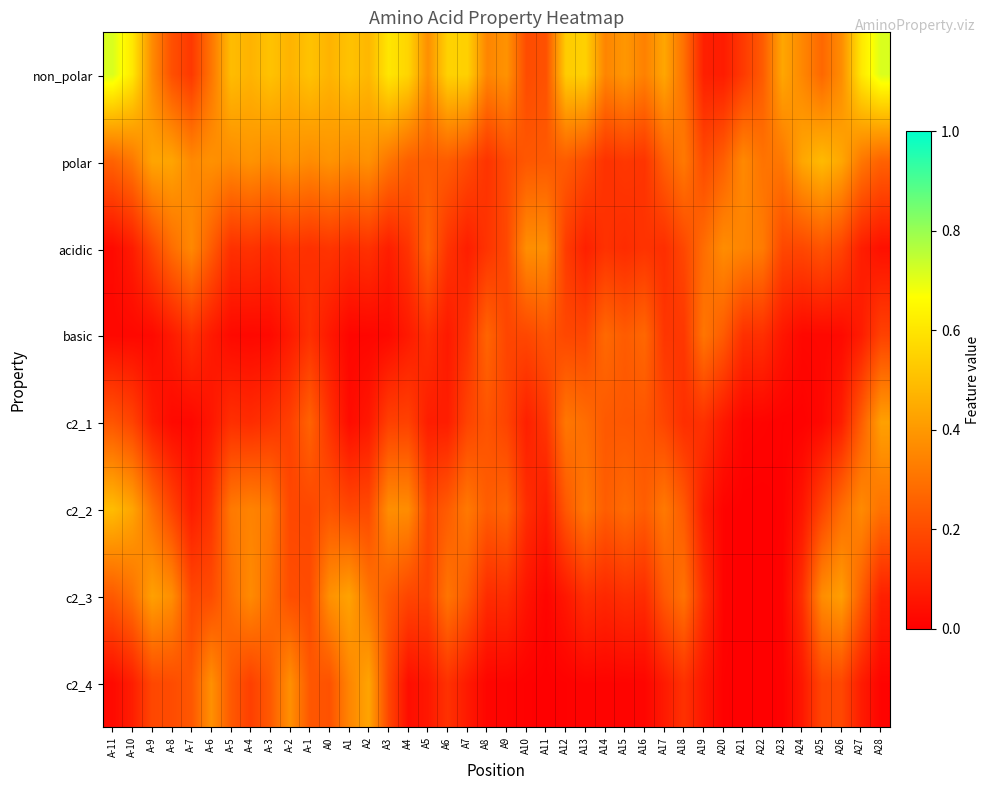

Reading left to right, extract all data points from this chart.

non_polar: A-11=0.7	A-10=0.6	A-9=0.4	A-8=0.2	A-7=0.1	A-6=0.3	A-5=0.5	A-4=0.5	A-3=0.5	A-2=0.5	A-1=0.5	A0=0.5	A1=0.5	A2=0.5	A3=0.6	A4=0.6	A5=0.4	A6=0.6	A7=0.5	A8=0.3	A9=0.4	A10=0.2	A11=0.2	A12=0.5	A13=0.5	A14=0.3	A15=0.4	A16=0.3	A17=0.4	A18=0.3	A19=0.1	A20=0.1	A21=0.2	A22=0.2	A23=0.4	A24=0.4	A25=0.3	A26=0.4	A27=0.6	A28=0.7
polar: A-11=0.3	A-10=0.3	A-9=0.4	A-8=0.4	A-7=0.4	A-6=0.4	A-5=0.4	A-4=0.4	A-3=0.4	A-2=0.4	A-1=0.4	A0=0.4	A1=0.4	A2=0.4	A3=0.3	A4=0.3	A5=0.2	A6=0.2	A7=0.2	A8=0.1	A9=0.2	A10=0.2	A11=0.2	A12=0.2	A13=0.2	A14=0.1	A15=0.1	A16=0.1	A17=0.2	A18=0.3	A19=0.2	A20=0.2	A21=0.4	A22=0.3	A23=0.3	A24=0.4	A25=0.5	A26=0.4	A27=0.3	A28=0.3
acidic: A-11=0.0	A-10=0.1	A-9=0.2	A-8=0.3	A-7=0.4	A-6=0.2	A-5=0.1	A-4=0.1	A-3=0.1	A-2=0.1	A-1=0.1	A0=0.1	A1=0.1	A2=0.1	A3=0.1	A4=0.1	A5=0.3	A6=0.1	A7=0.1	A8=0.1	A9=0.2	A10=0.4	A11=0.4	A12=0.2	A13=0.1	A14=0.1	A15=0.1	A16=0.1	A17=0.1	A18=0.2	A19=0.3	A20=0.4	A21=0.3	A22=0.3	A23=0.2	A24=0.2	A25=0.2	A26=0.2	A27=0.1	A28=0.0
basic: A-11=0.0	A-10=0.0	A-9=0.0	A-8=0.1	A-7=0.1	A-6=0.1	A-5=0.0	A-4=0.0	A-3=0.0	A-2=0.1	A-1=0.1	A0=0.1	A1=0.0	A2=0.0	A3=0.0	A4=0.1	A5=0.1	A6=0.1	A7=0.1	A8=0.3	A9=0.2	A10=0.2	A11=0.2	A12=0.2	A13=0.2	A14=0.3	A15=0.2	A16=0.3	A17=0.1	A18=0.1	A19=0.3	A20=0.2	A21=0.1	A22=0.1	A23=0.1	A24=0.0	A25=0.0	A26=0.0	A27=0.1	A28=0.2
c2_1: A-11=0.2	A-10=0.2	A-9=0.1	A-8=0.0	A-7=0.0	A-6=0.1	A-5=0.1	A-4=0.1	A-3=0.1	A-2=0.2	A-1=0.3	A0=0.1	A1=0.0	A2=0.1	A3=0.2	A4=0.2	A5=0.1	A6=0.1	A7=0.2	A8=0.2	A9=0.2	A10=0.1	A11=0.1	A12=0.3	A13=0.3	A14=0.2	A15=0.2	A16=0.2	A17=0.2	A18=0.1	A19=0.1	A20=0.1	A21=0.0	A22=0.0	A23=0.0	A24=0.0	A25=0.0	A26=0.1	A27=0.2	A28=0.4
c2_2: A-11=0.5	A-10=0.4	A-9=0.3	A-8=0.2	A-7=0.1	A-6=0.1	A-5=0.3	A-4=0.3	A-3=0.3	A-2=0.2	A-1=0.2	A0=0.2	A1=0.2	A2=0.2	A3=0.4	A4=0.4	A5=0.2	A6=0.2	A7=0.3	A8=0.2	A9=0.3	A10=0.1	A11=0.1	A12=0.2	A13=0.3	A14=0.2	A15=0.3	A16=0.2	A17=0.3	A18=0.2	A19=0.1	A20=0.0	A21=0.0	A22=0.0	A23=0.0	A24=0.1	A25=0.2	A26=0.3	A27=0.4	A28=0.3
c2_3: A-11=0.2	A-10=0.3	A-9=0.4	A-8=0.4	A-7=0.2	A-6=0.2	A-5=0.3	A-4=0.4	A-3=0.3	A-2=0.2	A-1=0.2	A0=0.4	A1=0.4	A2=0.3	A3=0.2	A4=0.2	A5=0.2	A6=0.3	A7=0.2	A8=0.1	A9=0.1	A10=0.1	A11=0.0	A12=0.1	A13=0.1	A14=0.1	A15=0.1	A16=0.1	A17=0.2	A18=0.3	A19=0.1	A20=0.0	A21=0.0	A22=0.0	A23=0.0	A24=0.1	A25=0.4	A26=0.4	A27=0.2	A28=0.1
c2_4: A-11=0.0	A-10=0.1	A-9=0.2	A-8=0.2	A-7=0.2	A-6=0.4	A-5=0.2	A-4=0.2	A-3=0.2	A-2=0.4	A-1=0.2	A0=0.2	A1=0.3	A2=0.4	A3=0.2	A4=0.0	A5=0.1	A6=0.1	A7=0.1	A8=0.0	A9=0.0	A10=0.0	A11=0.0	A12=0.0	A13=0.0	A14=0.0	A15=0.0	A16=0.0	A17=0.1	A18=0.1	A19=0.1	A20=0.0	A21=0.0	A22=0.0	A23=0.0	A24=0.1	A25=0.2	A26=0.2	A27=0.1	A28=0.0